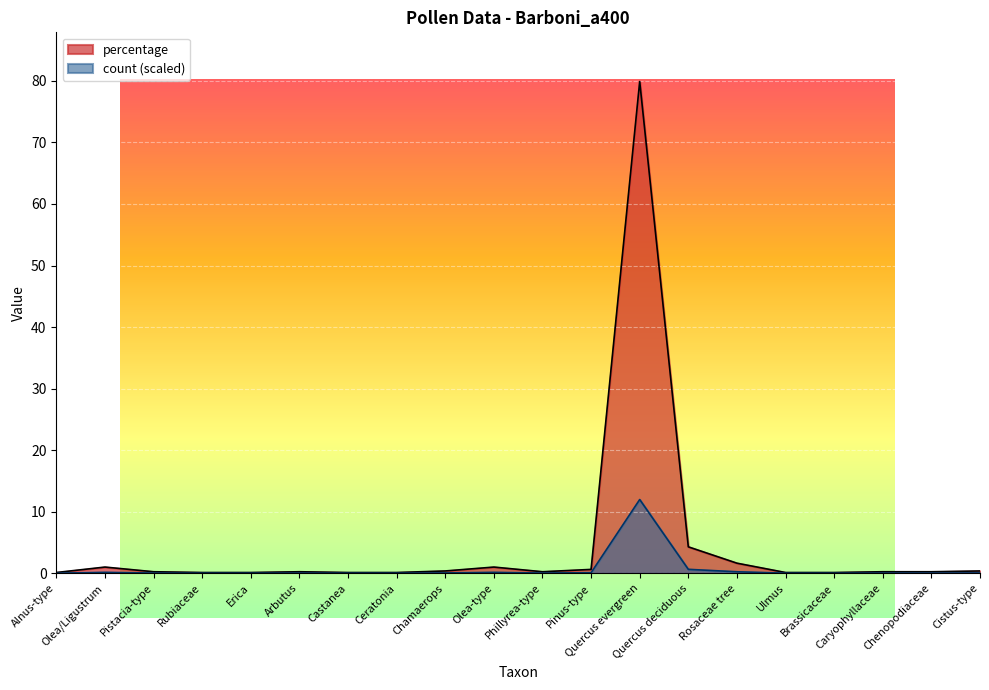

At which category is the sum across all series the highest?

Quercus evergreen